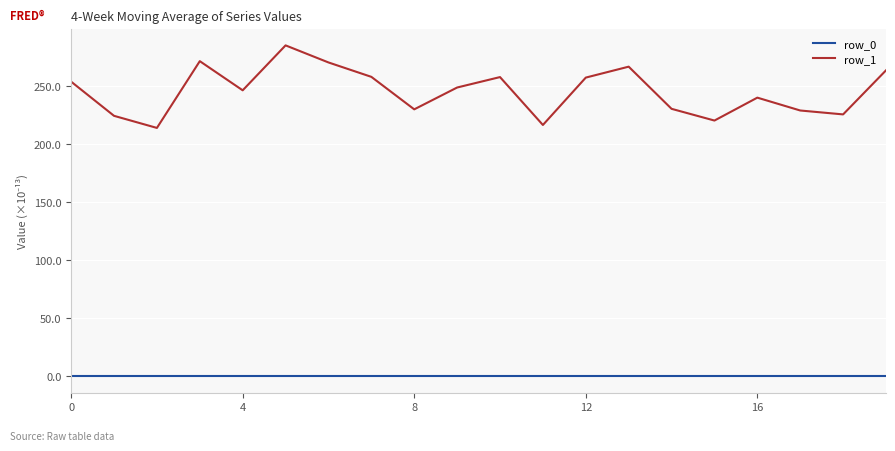

At how many categories does at least one series exceed 42?

20